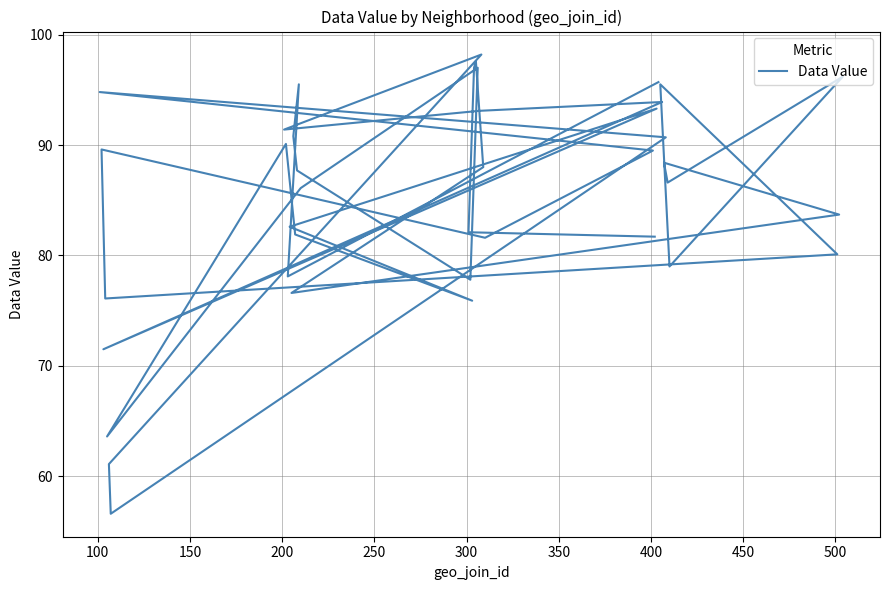

Reading left to right, list all the values displayed in this chart.

95.7	78.1	95.5	90.8	87.7	77.8	97.0	86.1	63.6	90.1	81.9	75.9	82.6	93.3	71.5	93.9	93.1	91.4	98.2	61.1	56.6	90.7	94.8	89.5	81.6	89.6	76.1	80.1	95.5	79.0	96.2	86.6	88.4	83.7	76.6	88.0	97.6	97.0	82.1	81.7